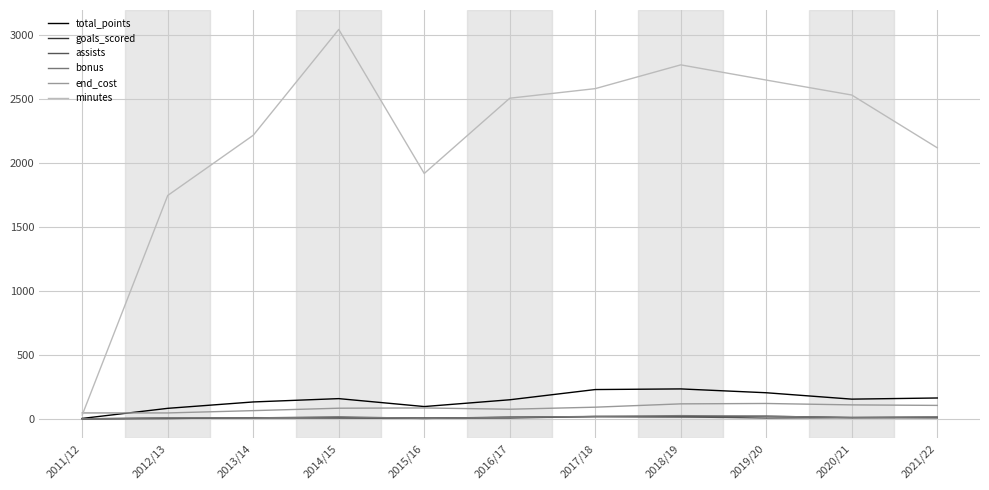

Which label corresponds to the largest value in the chart?

2014/15